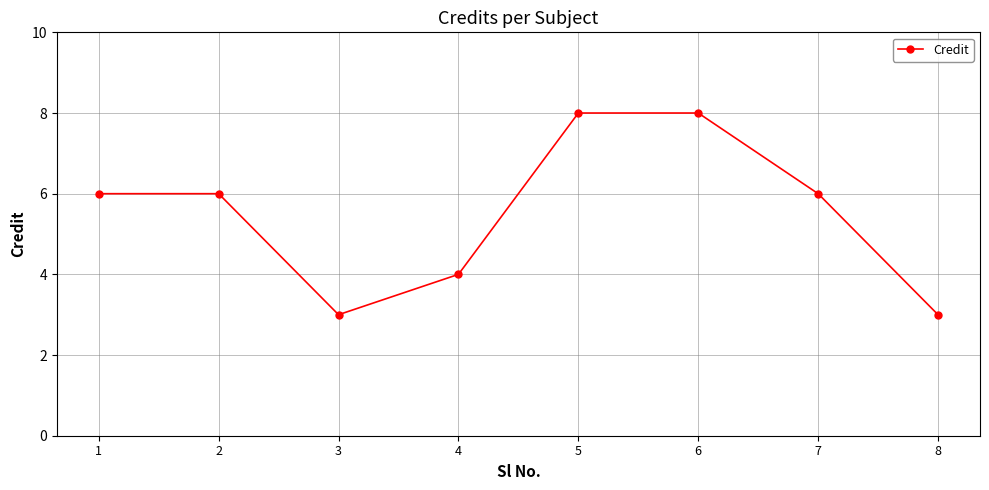

What is the change in value from 1 to 3?

-3